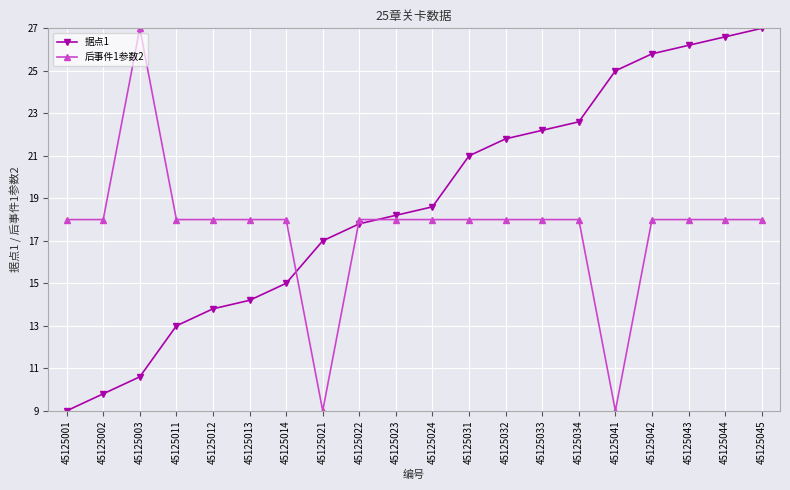

What is the difference between the maximum and minimum values in the 后事件1参数2 series?

18.0